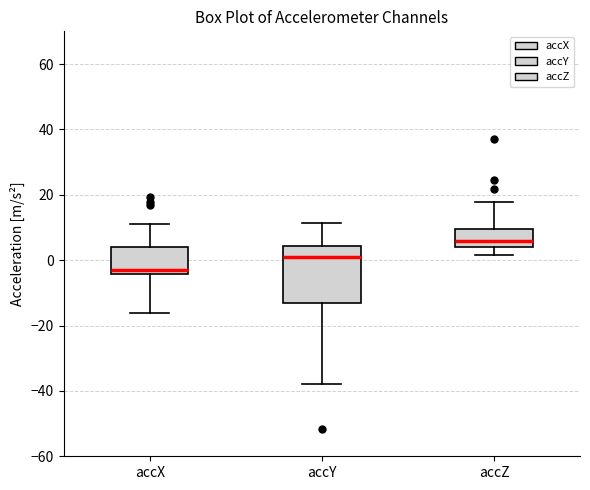

Reading left to right, read every box against the y-axis: the position of its median line, the range the box covers, and the ends of its whiskers. The values are not printed on the chart, so give them approximately, as read against the axis.

accX: median -2, box -4 to 4, whiskers -16 to 12
accY: median 2, box -14 to 4, whiskers -38 to 12
accZ: median 6, box 4 to 10, whiskers 2 to 18